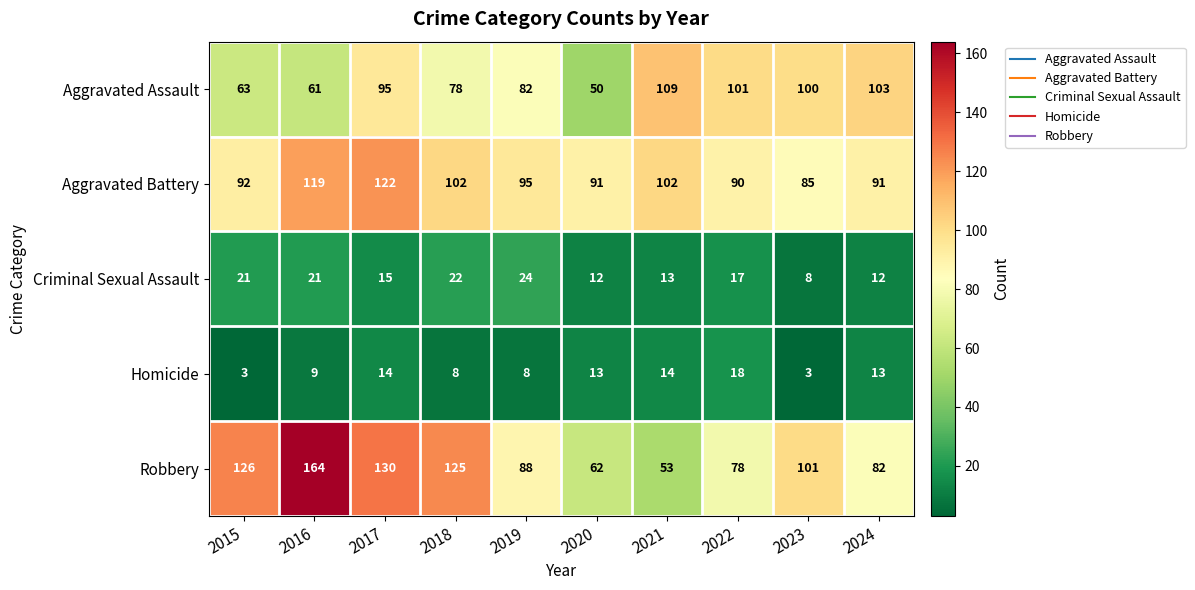

List the series in order of their peak value, highest first.

Robbery, Aggravated Battery, Aggravated Assault, Criminal Sexual Assault, Homicide